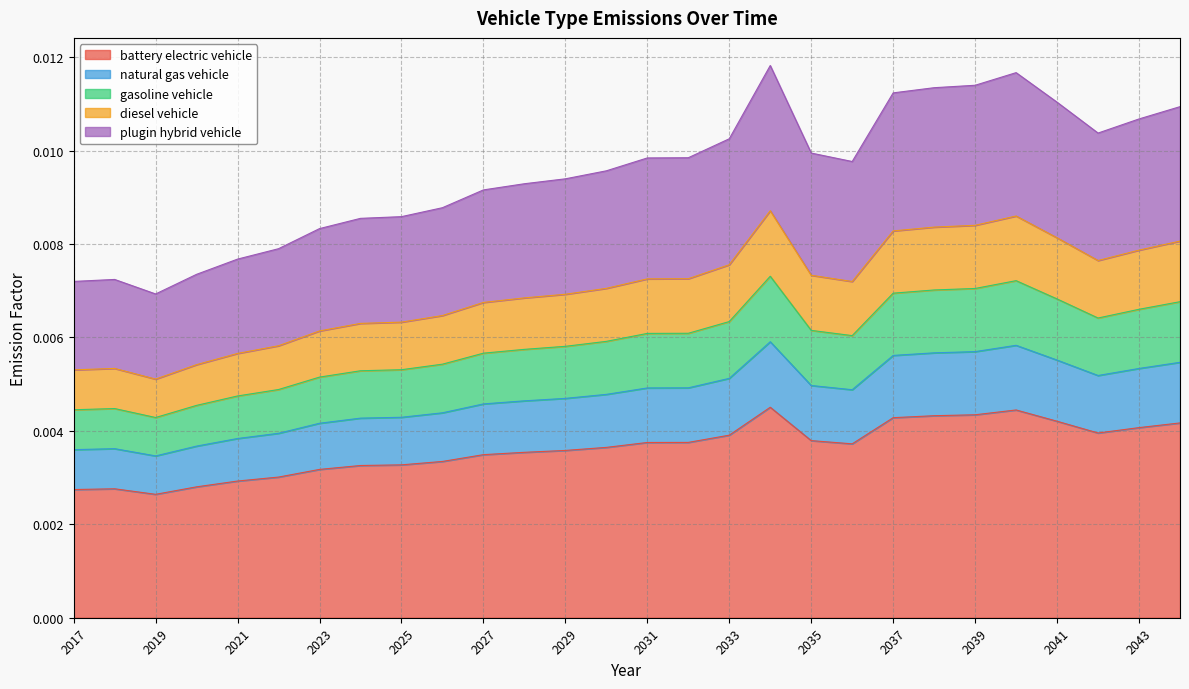

What are all the series names shown in the legend?

battery electric vehicle, natural gas vehicle, gasoline vehicle, diesel vehicle, plugin hybrid vehicle